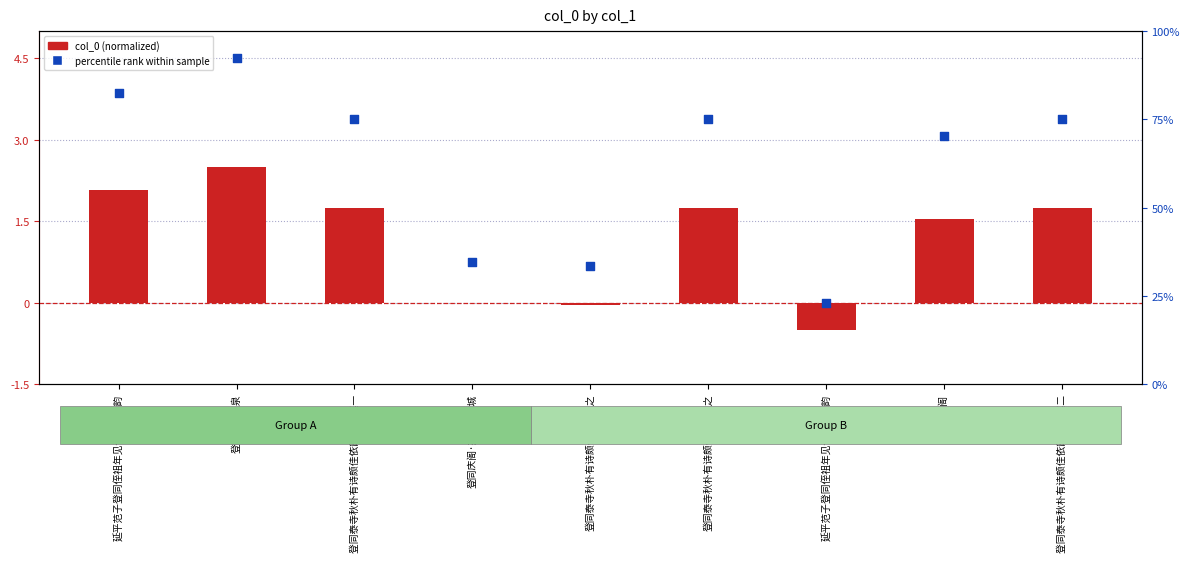

What are all the series names shown in the legend?

col_0 (normalized), percentile rank within sample